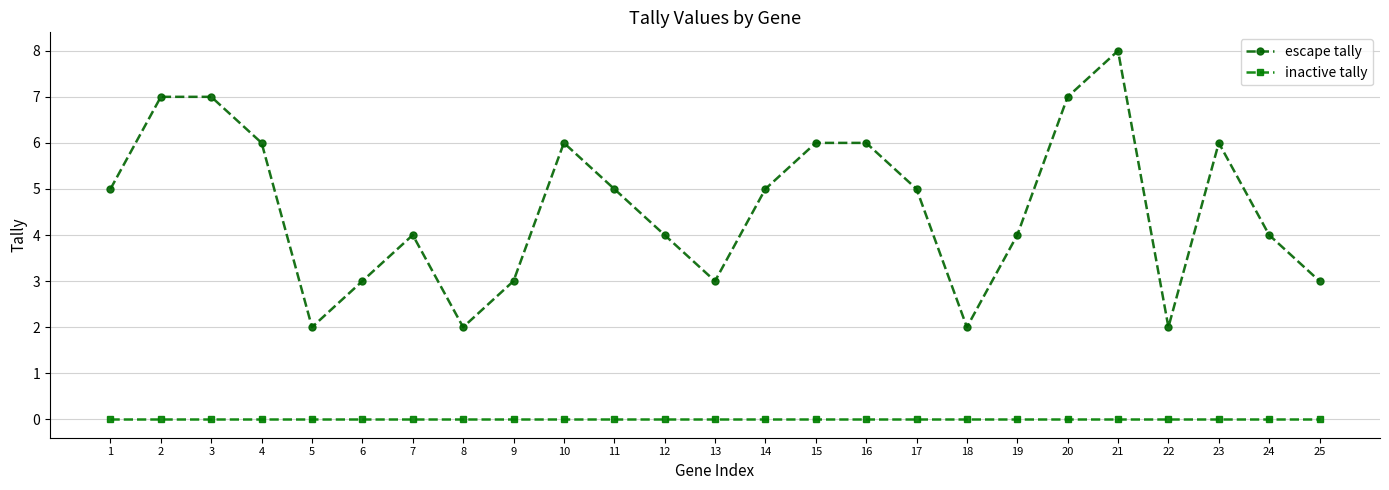

Between 2 and 14, which series saw the biggest shift?

escape tally